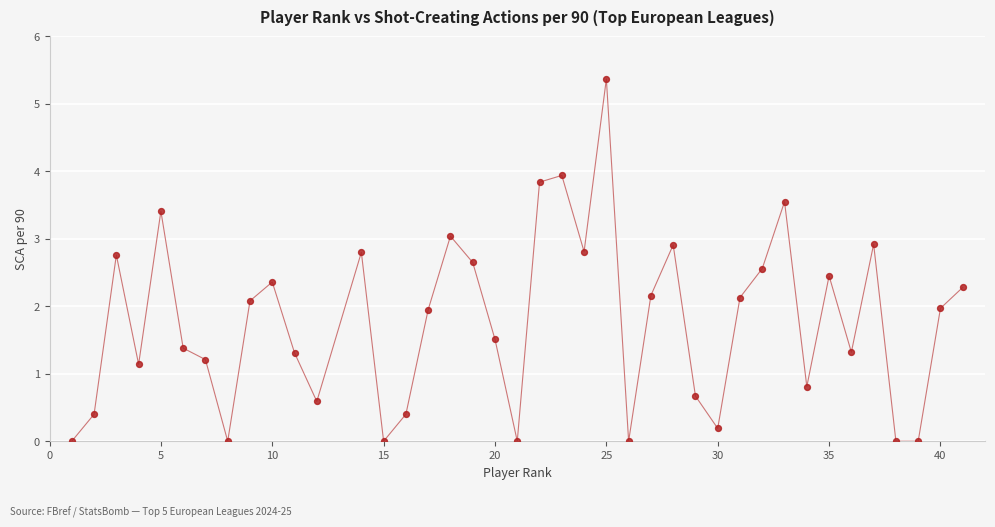

What is the range of Y values (max minus min)?

5.4